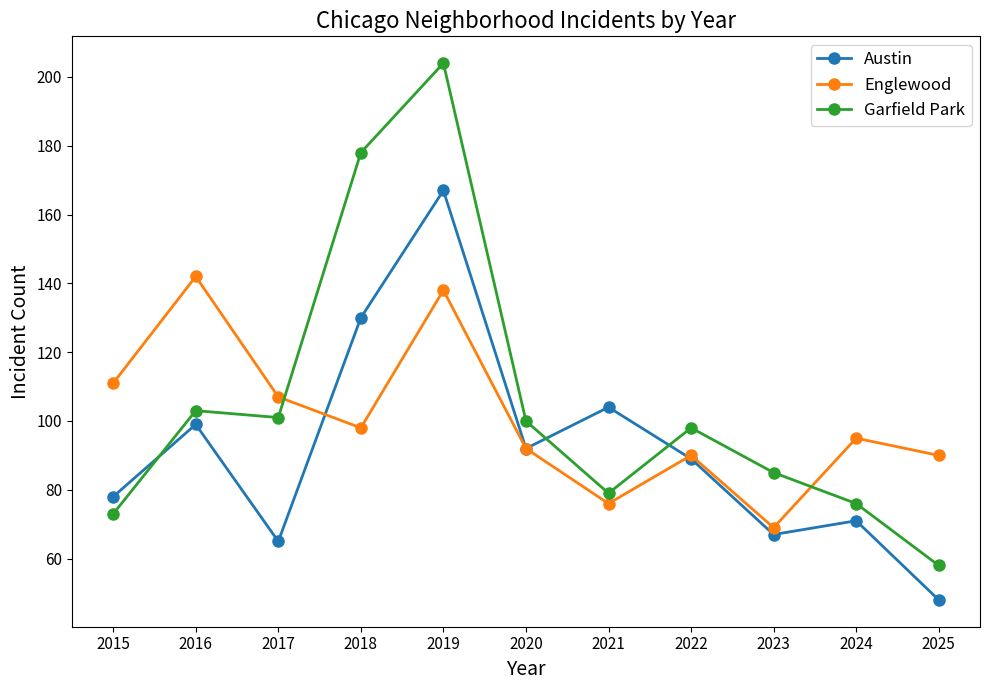

True or false: Garfield Park and Austin intersect in this chart.

True